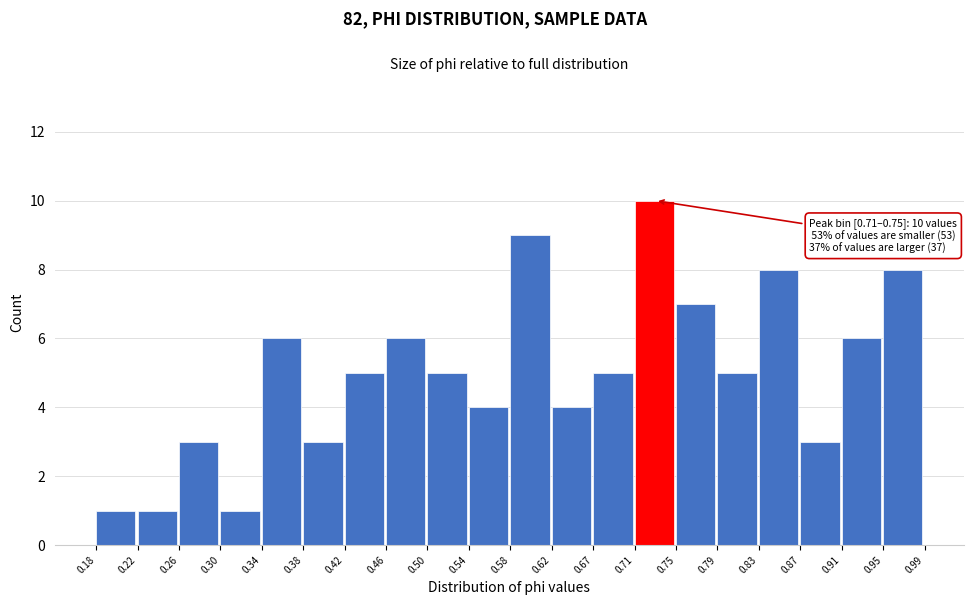

Which range on the x-axis has the tallest bar?

0.71 to 0.75